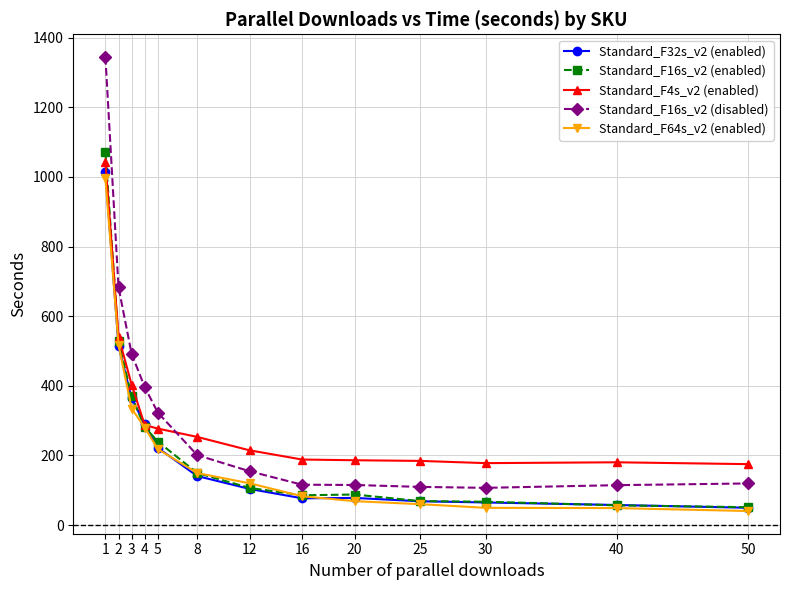

True or false: Standard_F16s_v2 (disabled) and Standard_F64s_v2 (enabled) cross at least once.

False